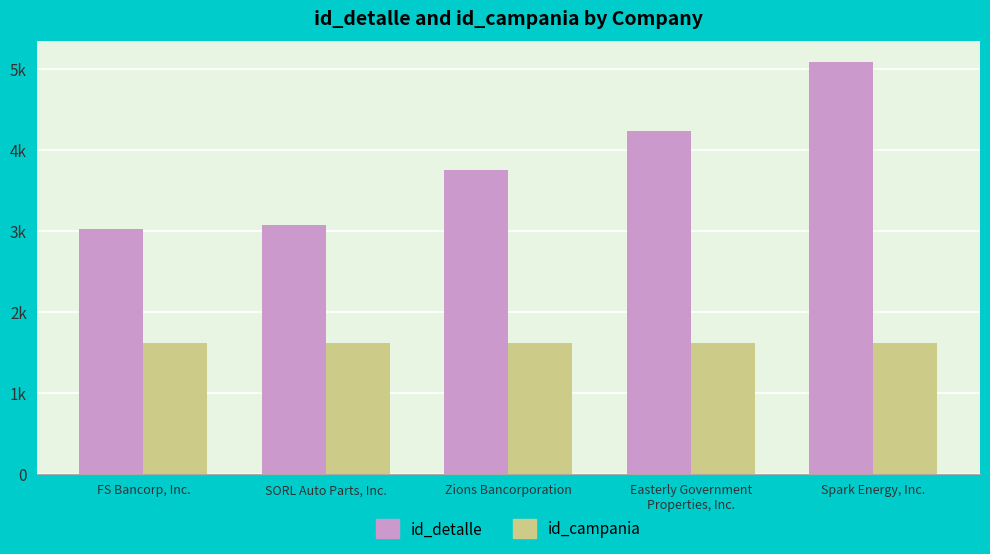

What are all the series names shown in the legend?

id_detalle, id_campania